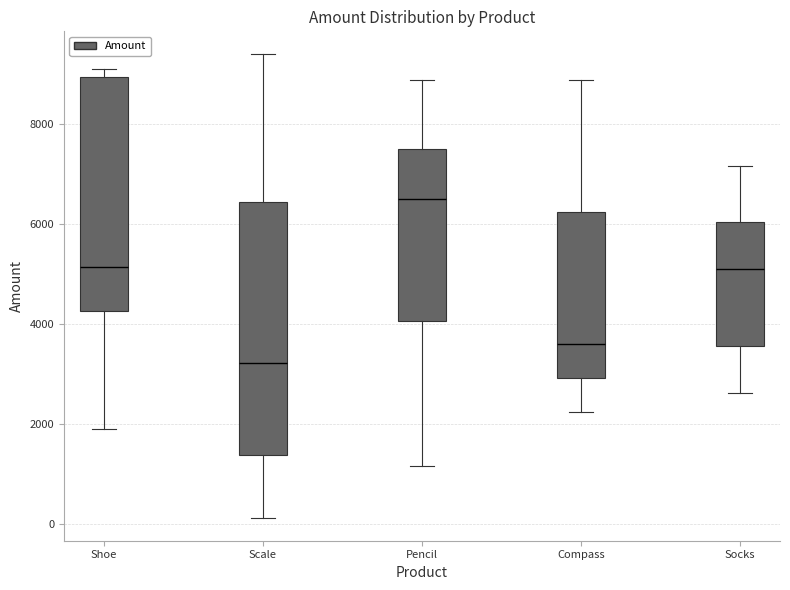

Where does the lower whisker of the box for Pencil end on the y-axis? The values are not printed on the chart, so give them approximately, as read against the axis.

1200